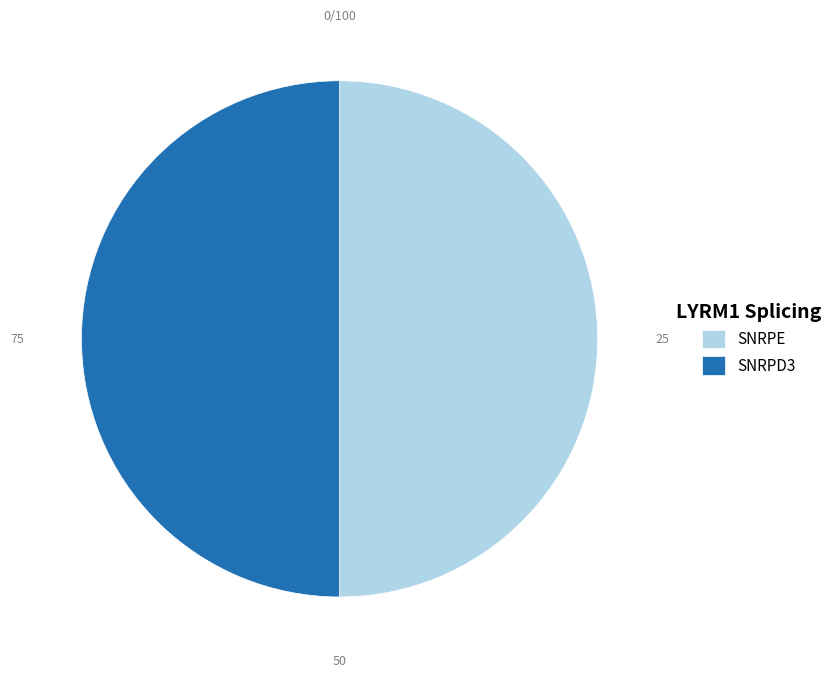

What is the ratio of the value at SNRPD3 to the value at SNRPE?

1.0